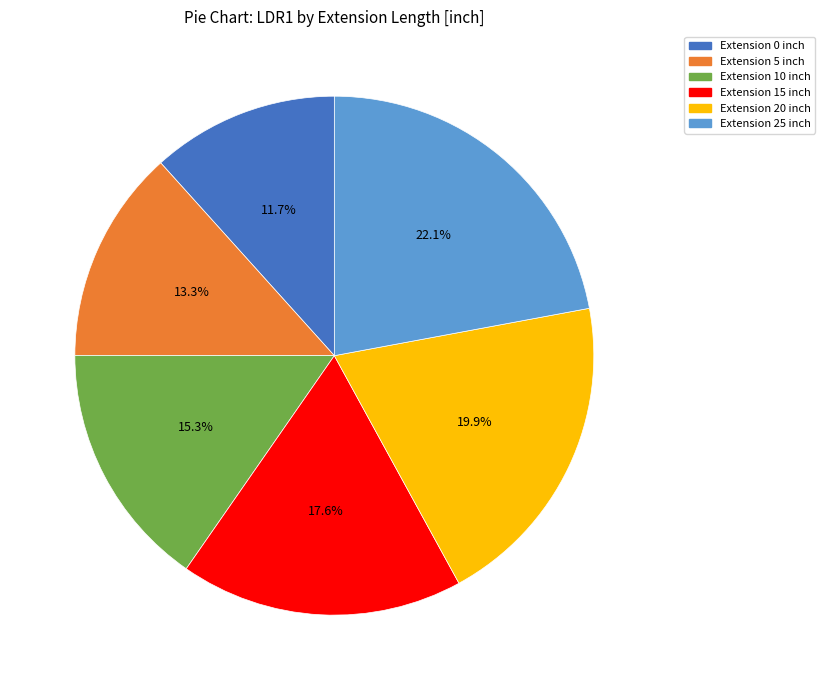

Is there any slice that represents more than half of the pie?

No